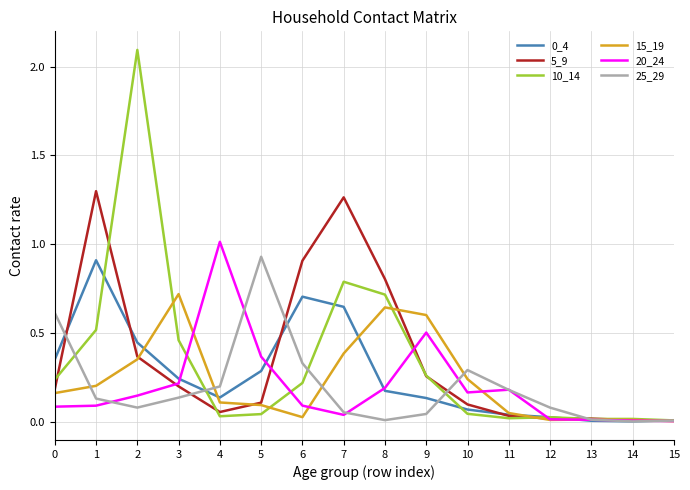

How many series are shown in this chart?

6